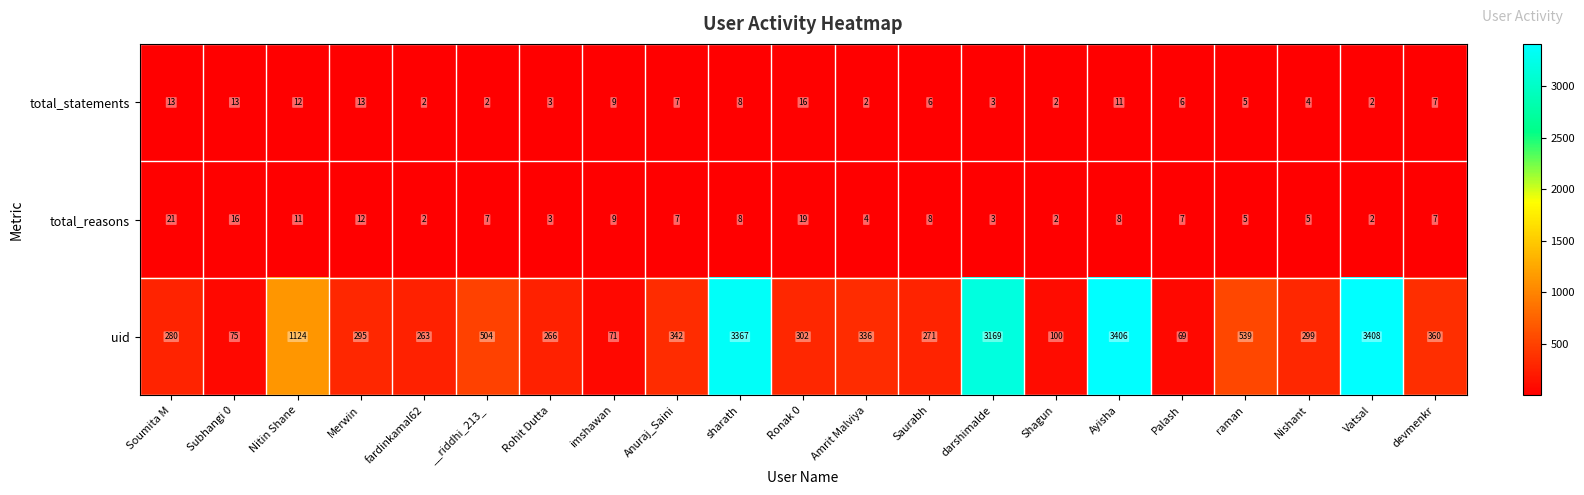

Rank the series by their maximum value, from highest to lowest.

uid, total_reasons, total_statements